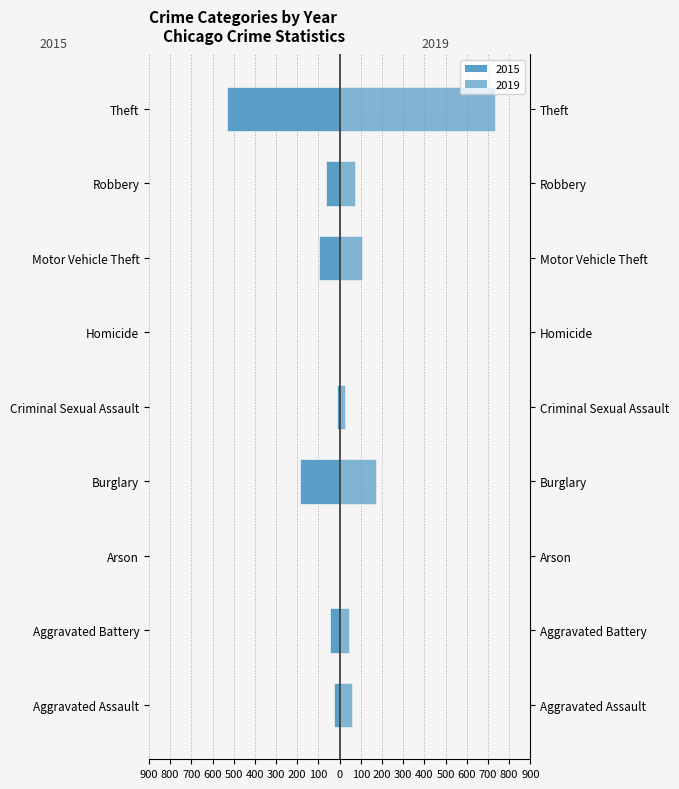

What is the label of the 7th bar from the right?

Arson